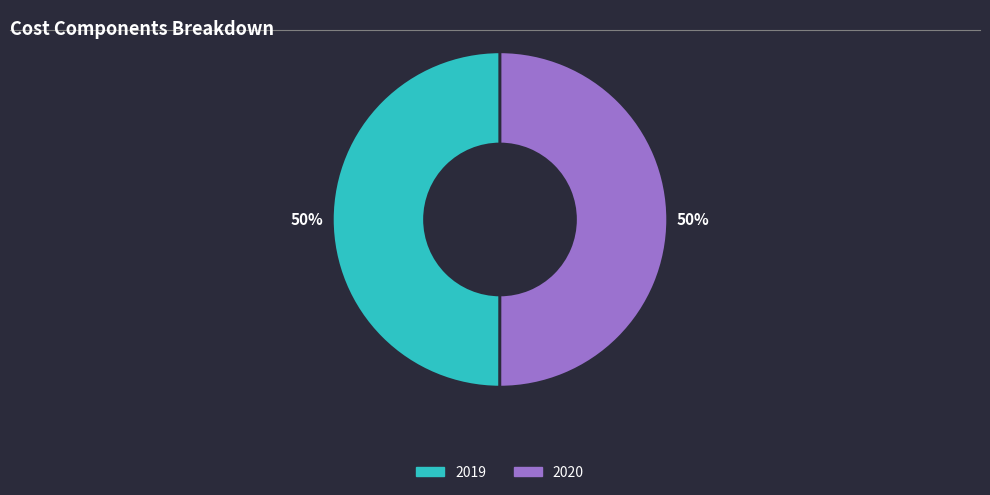

Count the number of slices in the pie.

2